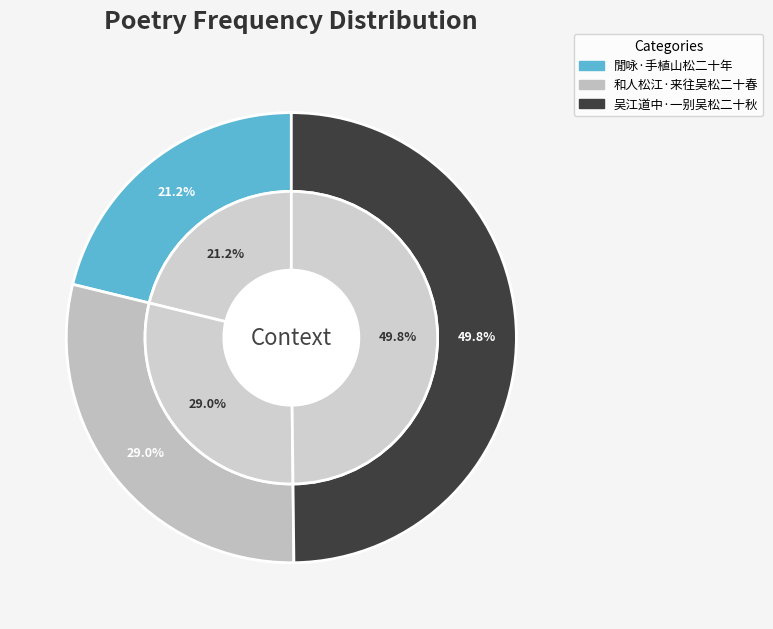

What percentage is the 吴江道中·一别吴松二十秋 slice, to the nearest percent?

50%